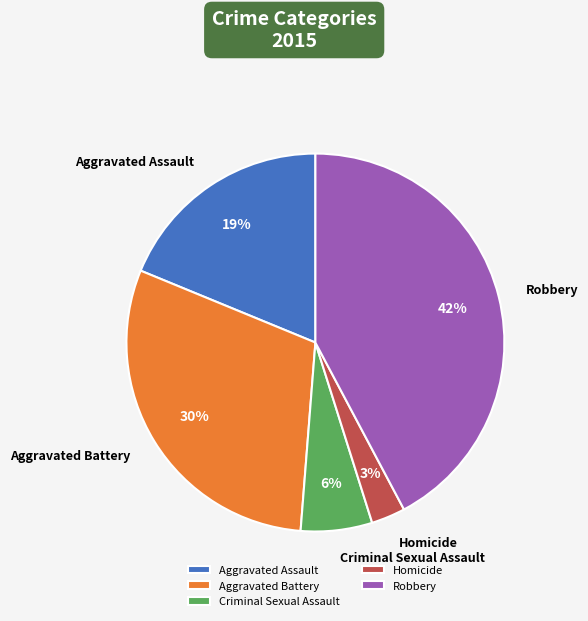

Count the number of slices in the pie.

5